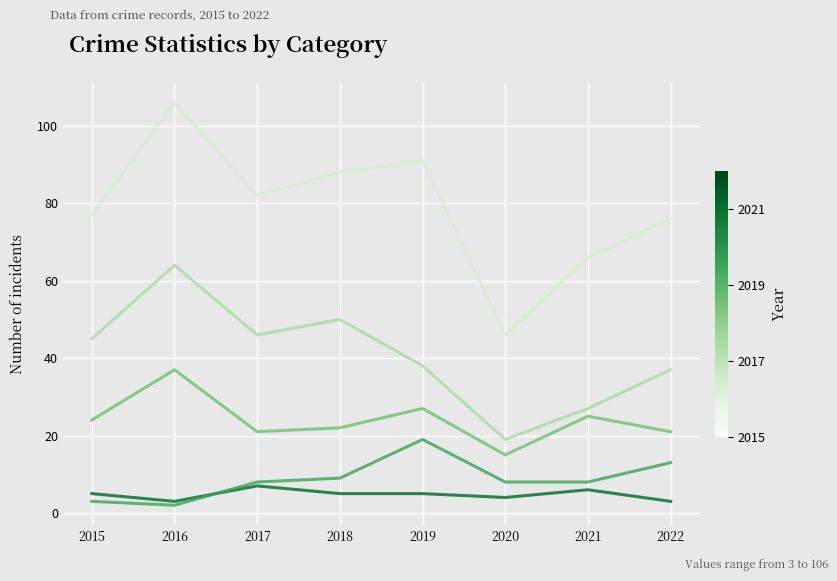

At which category is the sum across all series the highest?

2016